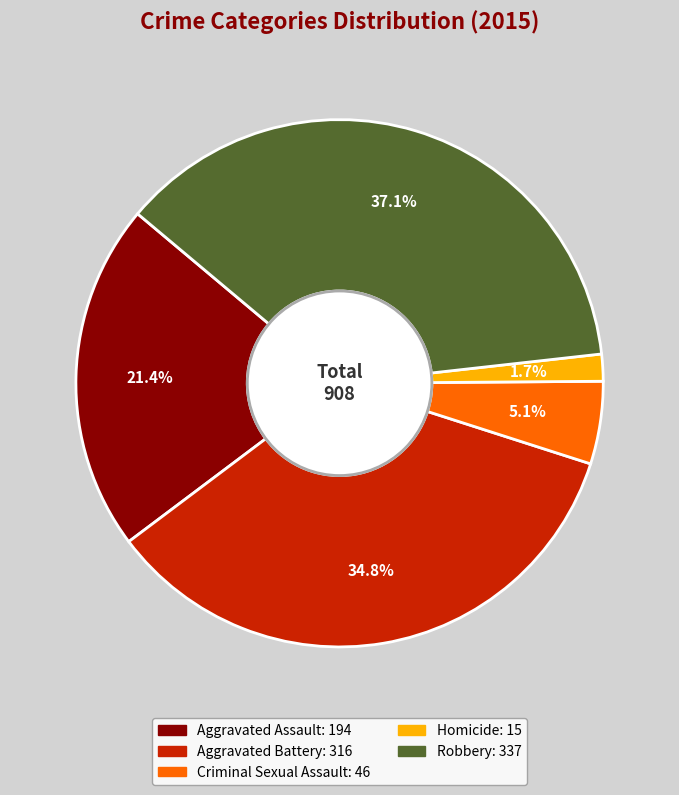

To the nearest percent, what percentage of the pie is Homicide?

2%